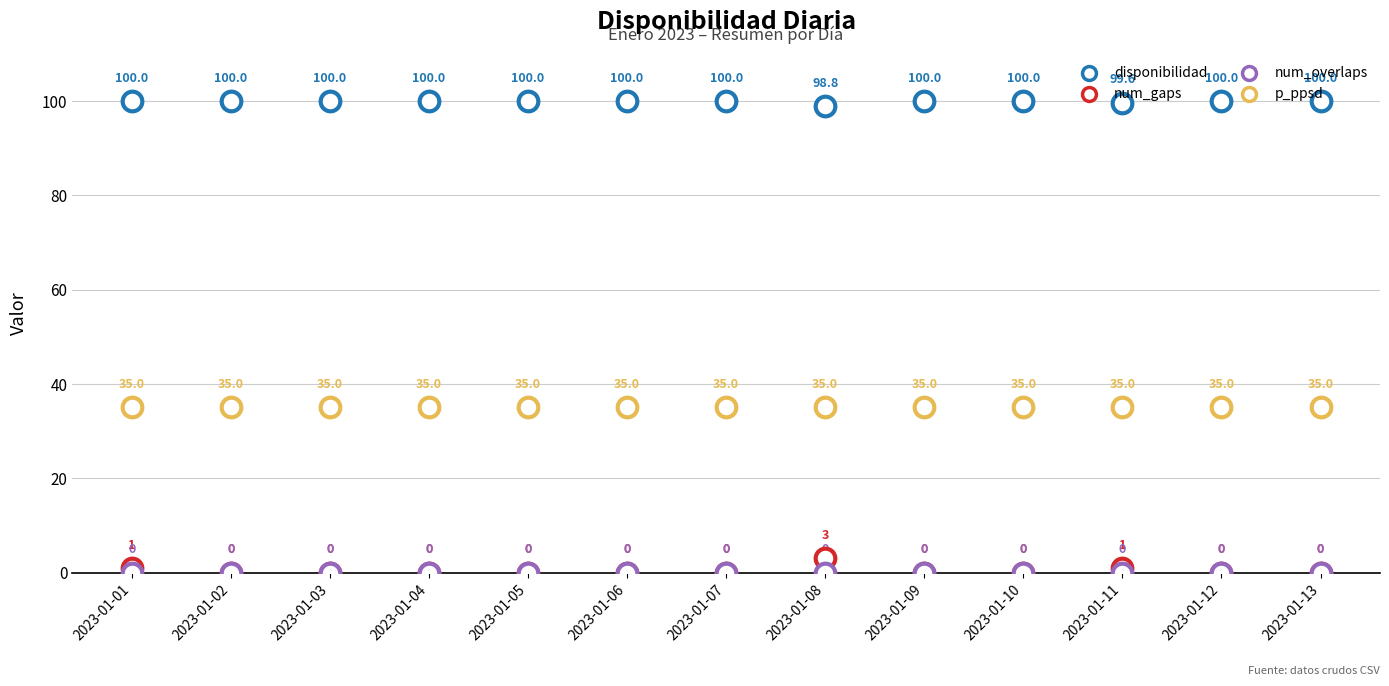

What are all the series names shown in the legend?

disponibilidad, num_gaps, num_overlaps, p_ppsd